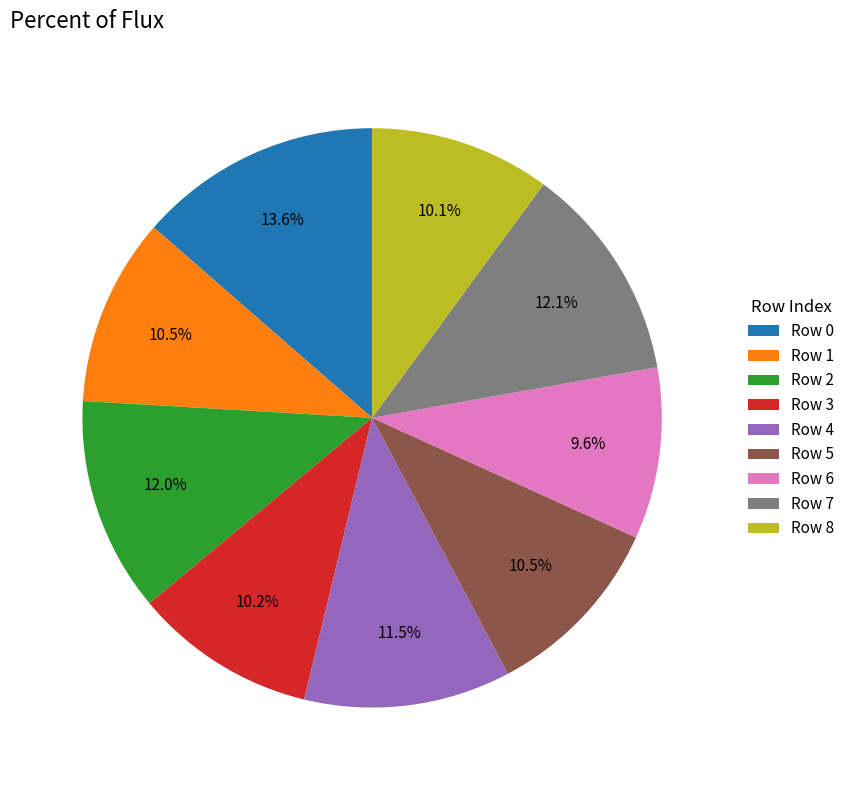

What portion of the pie excludes Row 7?

87.9%